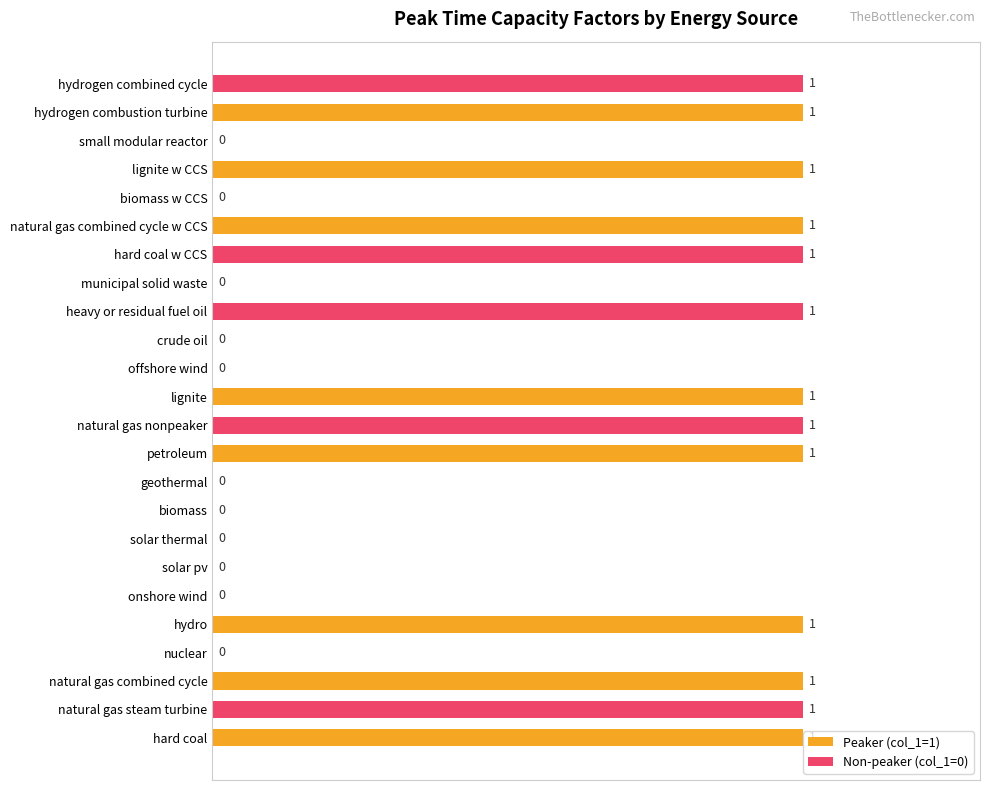

The value of Non-peaker (col_1=0) at municipal solid waste is 0. True or false?

False